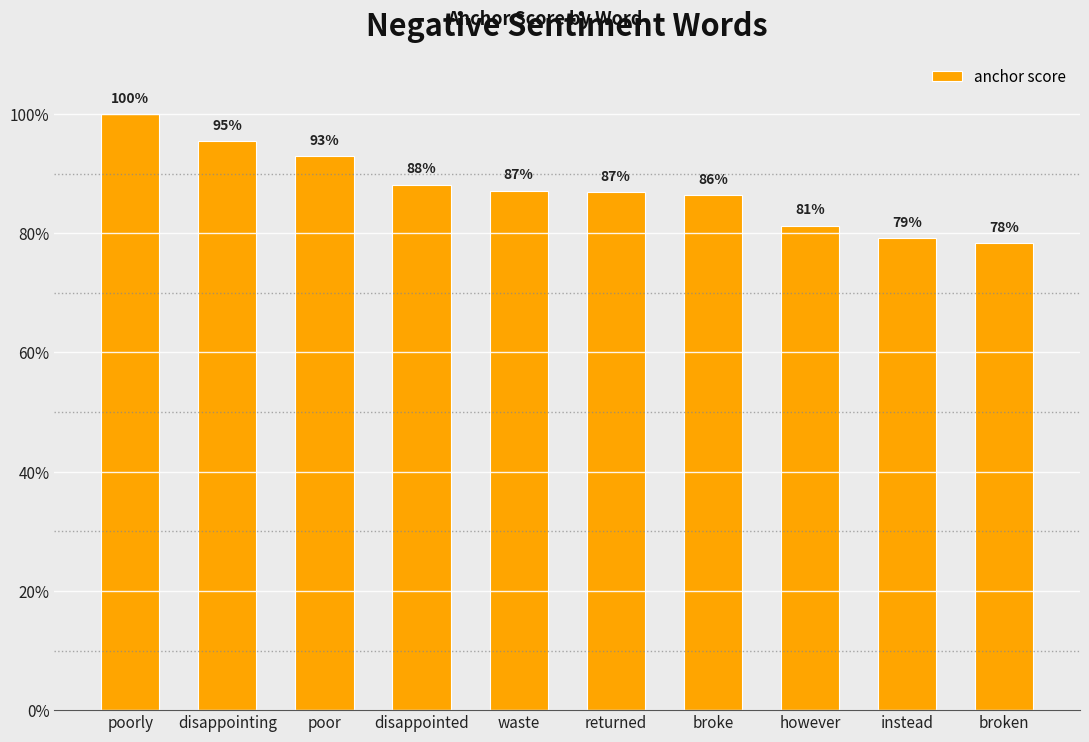

Does the chart contain any negative values?

No